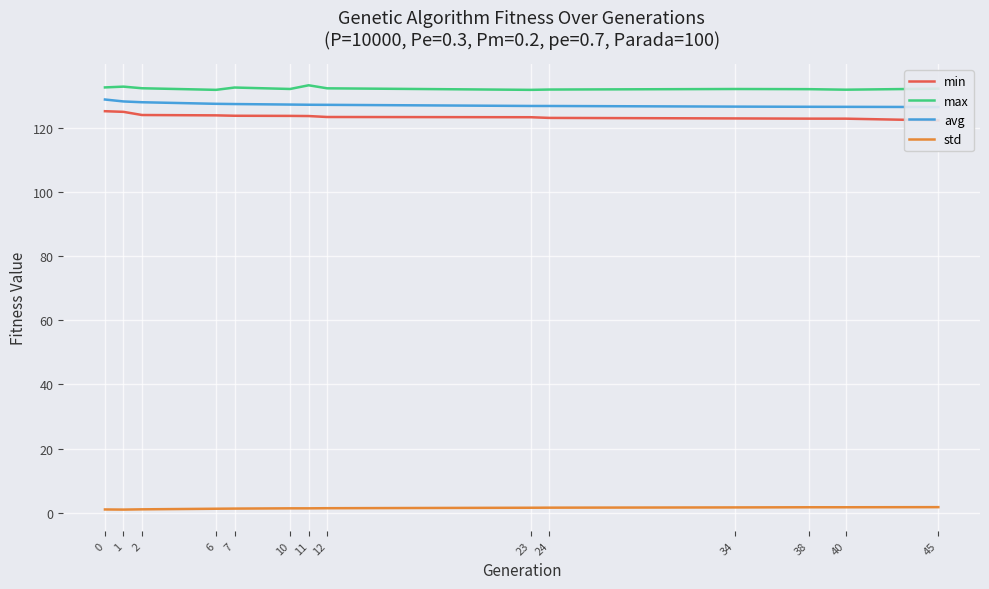

What are all the series names shown in the legend?

min, max, avg, std